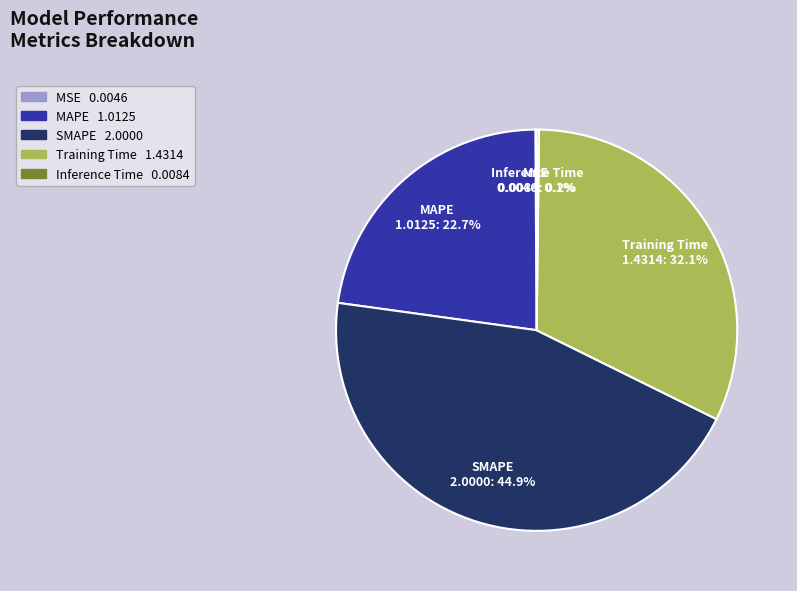

Is SMAPE the majority of the pie?

No